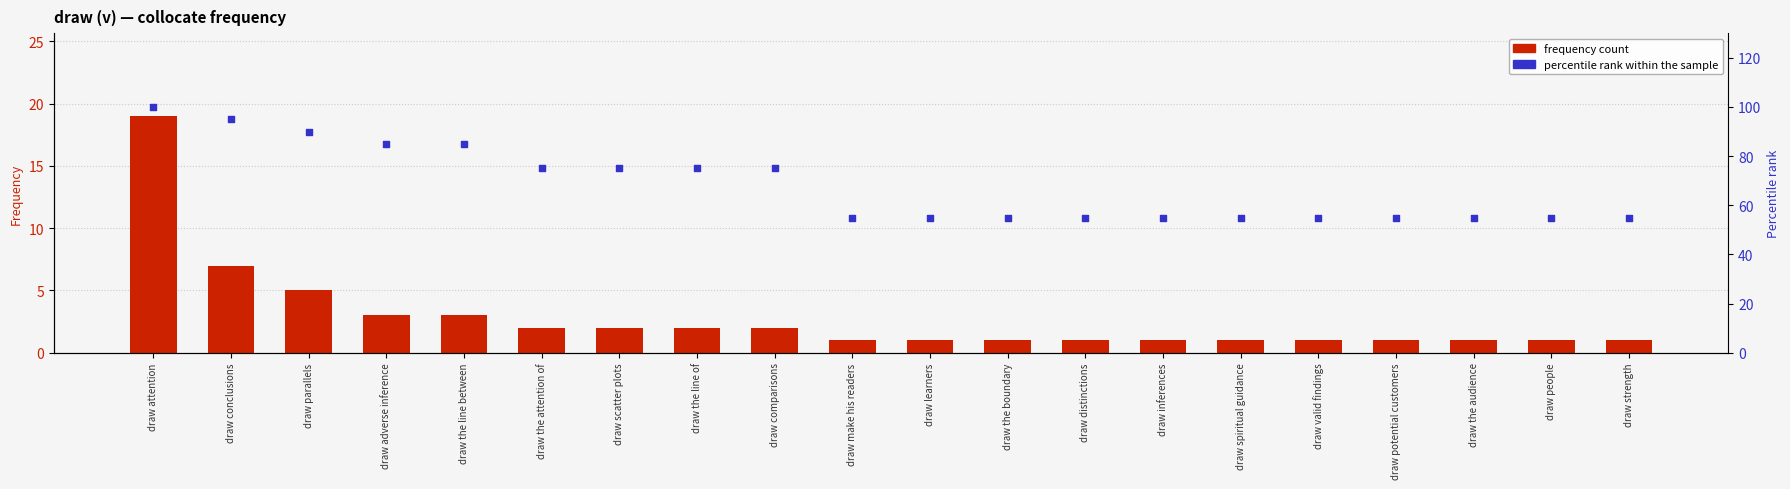

At how many categories does at least one series exceed 5?

20